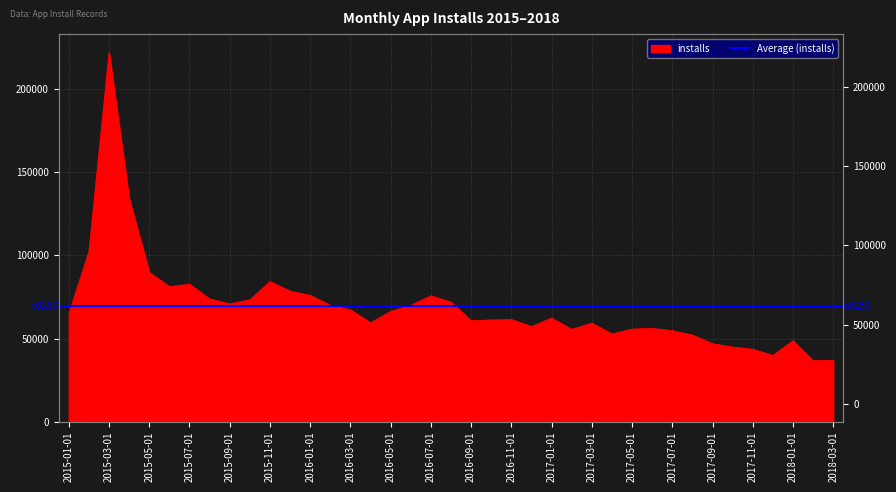

Reading left to right, extract all data points from this chart.

64961	102344	221956	134017	89800	81230	82682	73814	70885	73285	84247	78515	75971	70013	67302	59459	66330	70067	75659	71876	60754	61166	61432	57237	62299	55532	59298	52740	55664	56096	54715	52070	46877	44871	43501	39860	48663	36706	36867